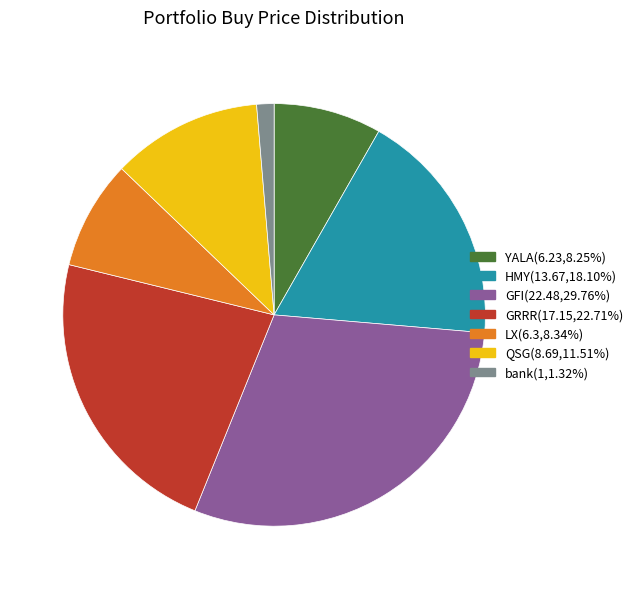

Which has a higher value, YALA or QSG?

QSG